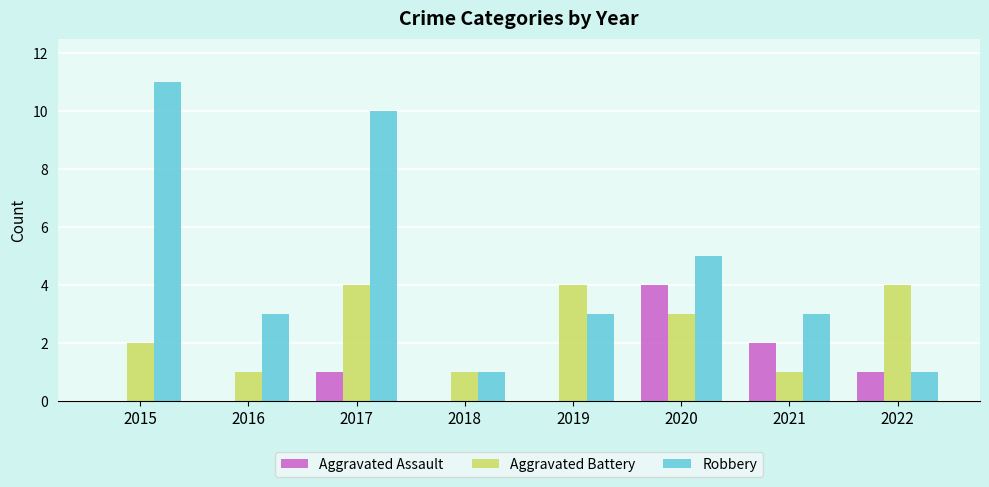

The value of Robbery at 2021 is 5. True or false?

False